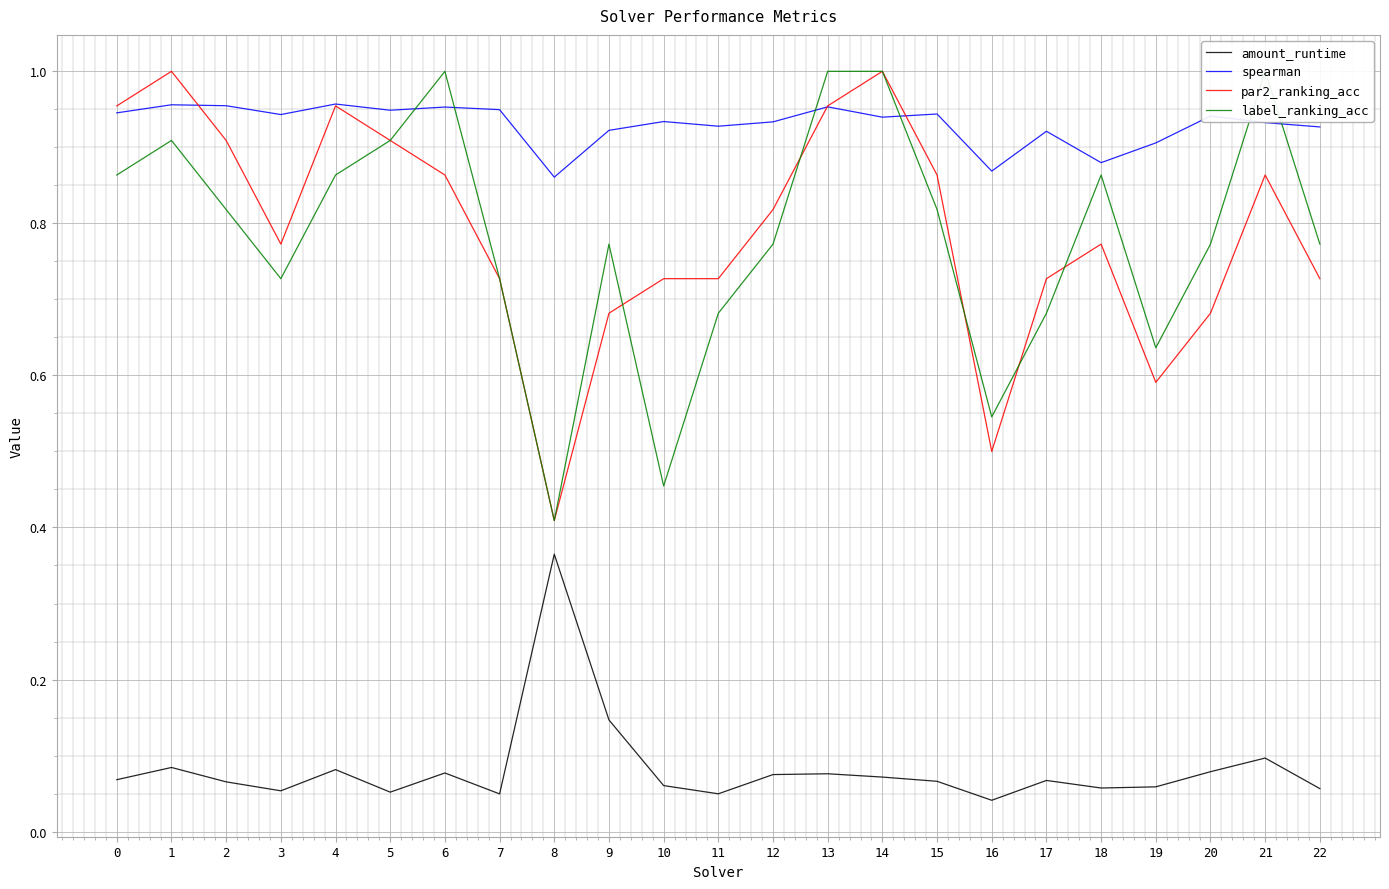

Where is the first local minimum for amount_runtime?

3